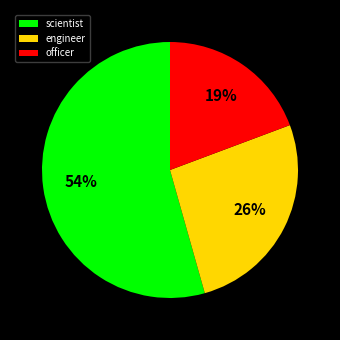

Rank the categories by value from highest to lowest.

scientist, engineer, officer